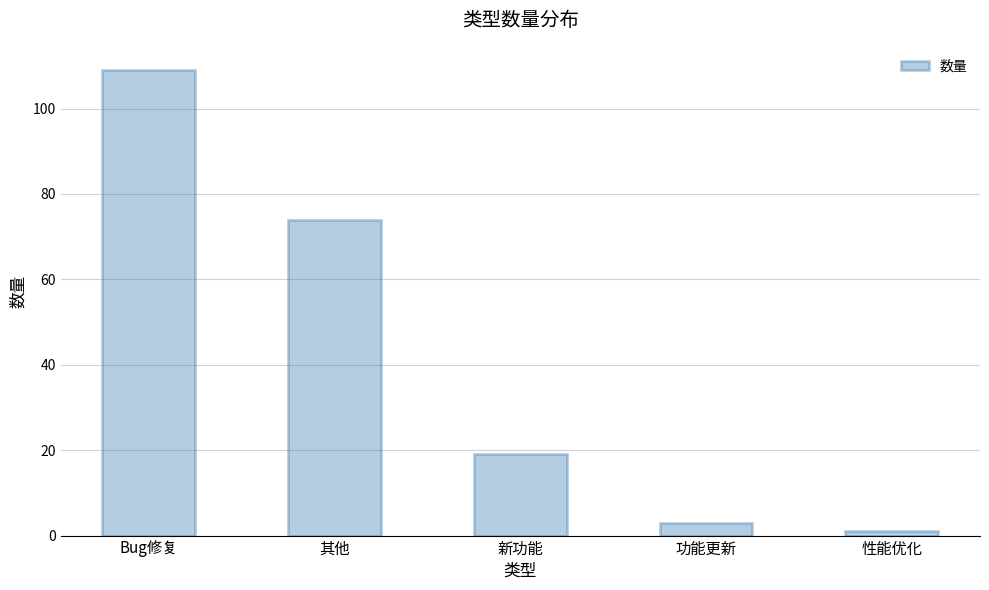

What is the greatest value displayed?

109